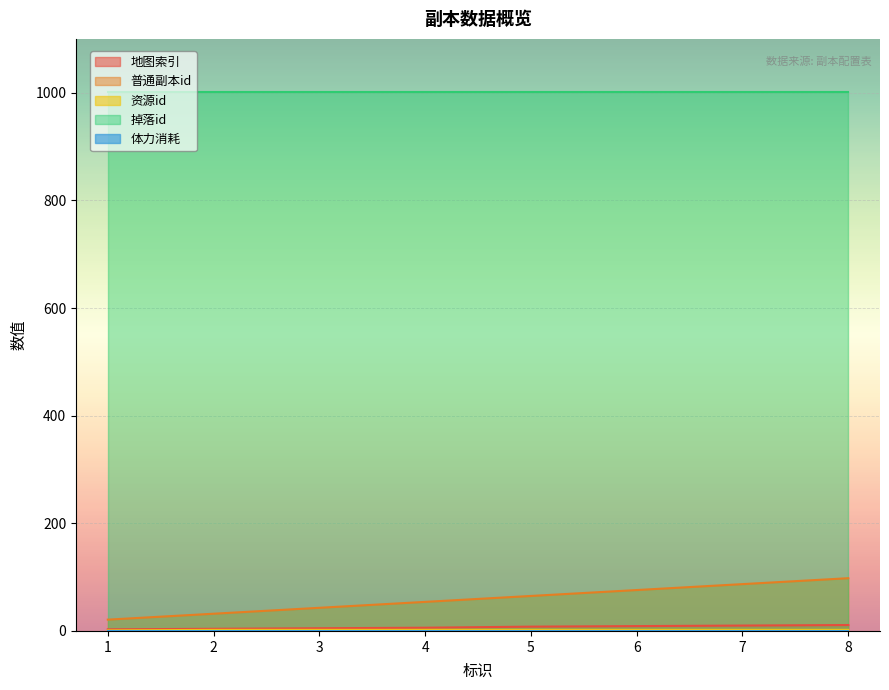

What is the value of the 普通副本id point at the 1st from the left?

21